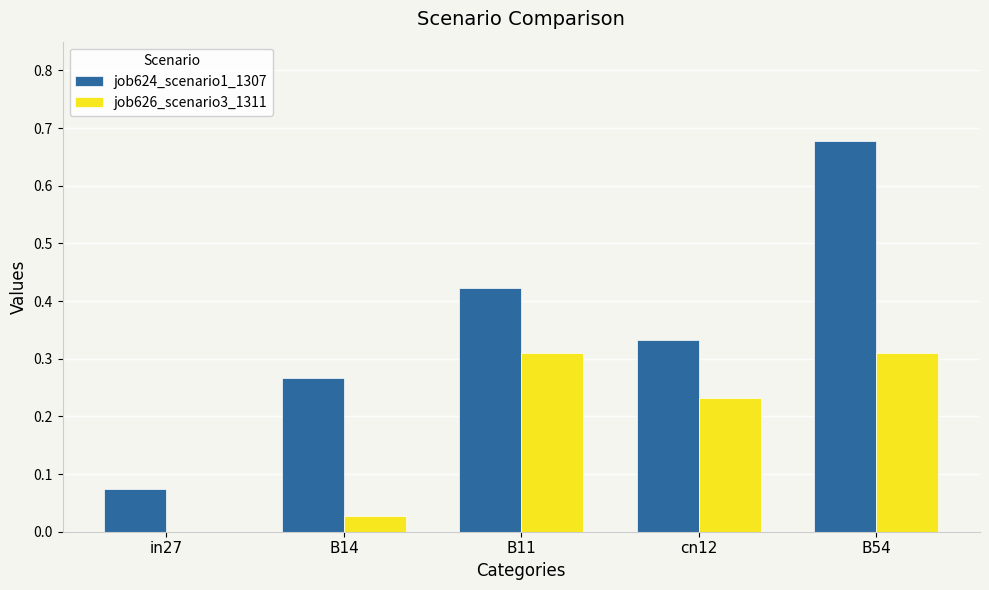

Which category has the highest value across all series?

B54